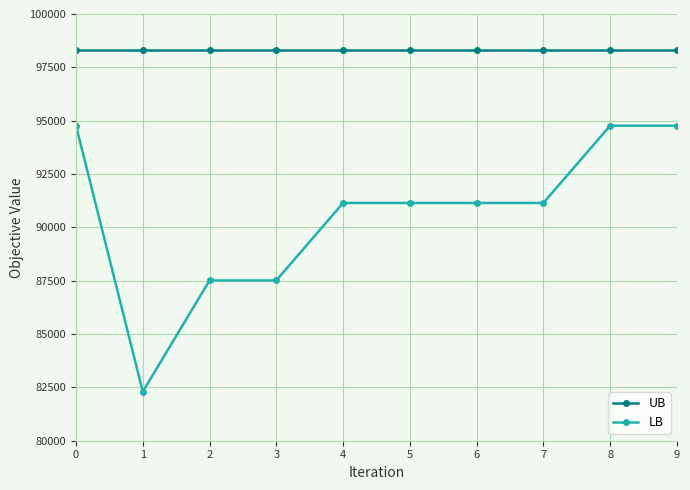

The value of UB at 3 is 98310. True or false?

True